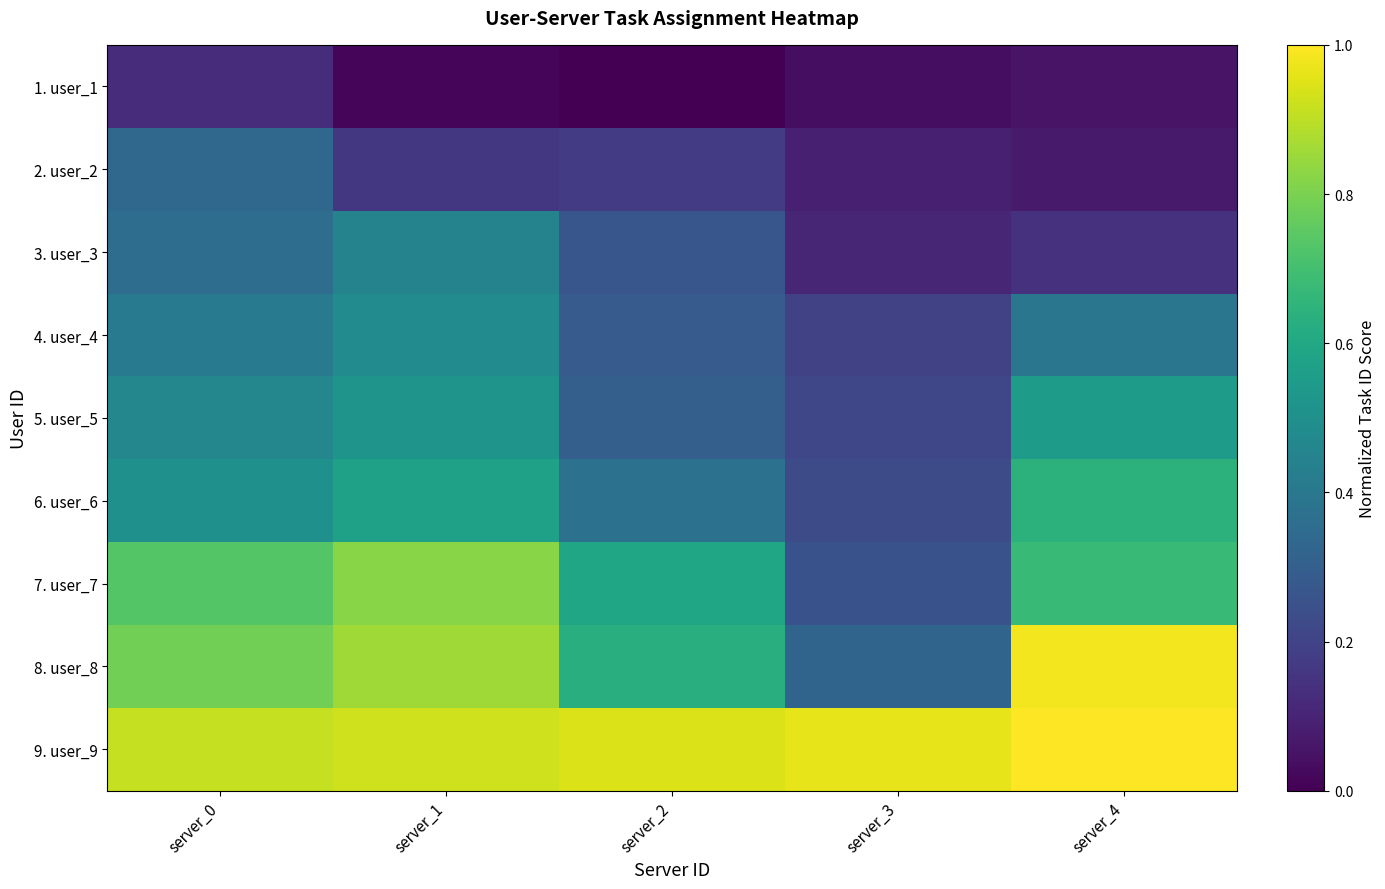

Is it true that 7. user_7 equals 0.8 at server_1?

True